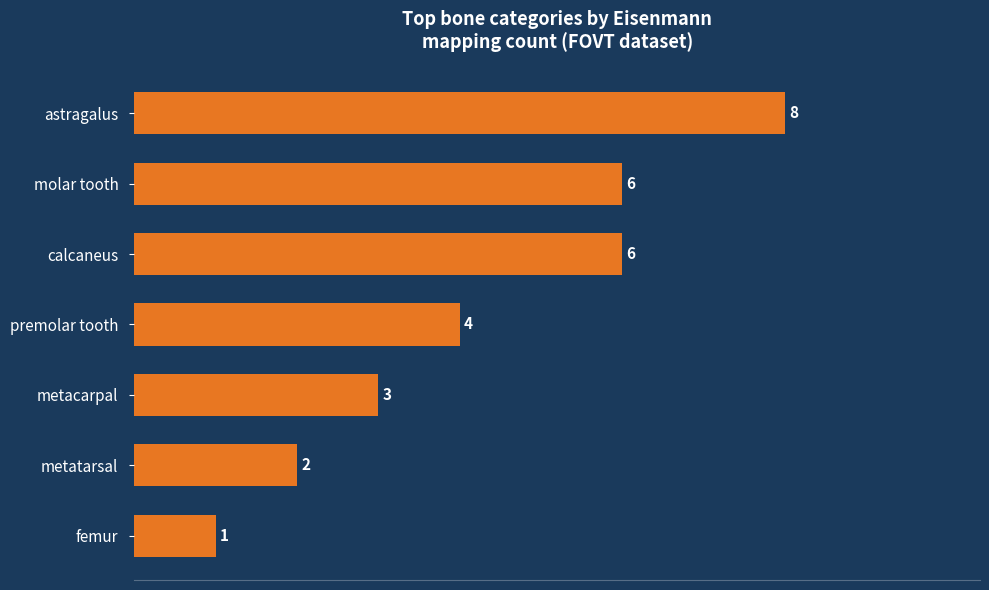

How many distinct data groups are displayed?

1